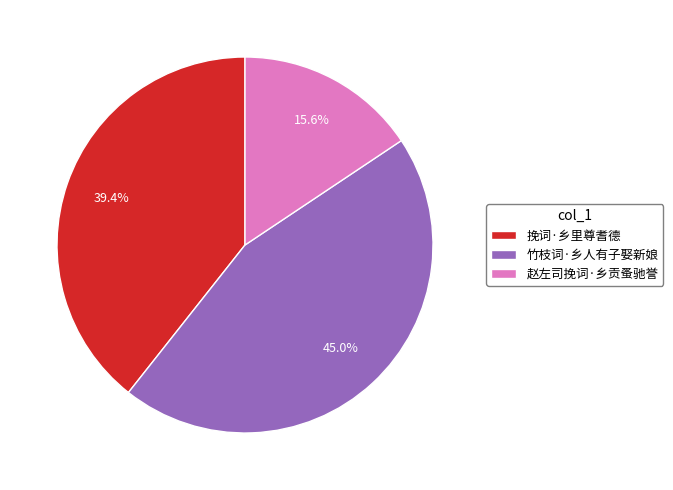

To the nearest percent, what is the average slice percentage?

33%